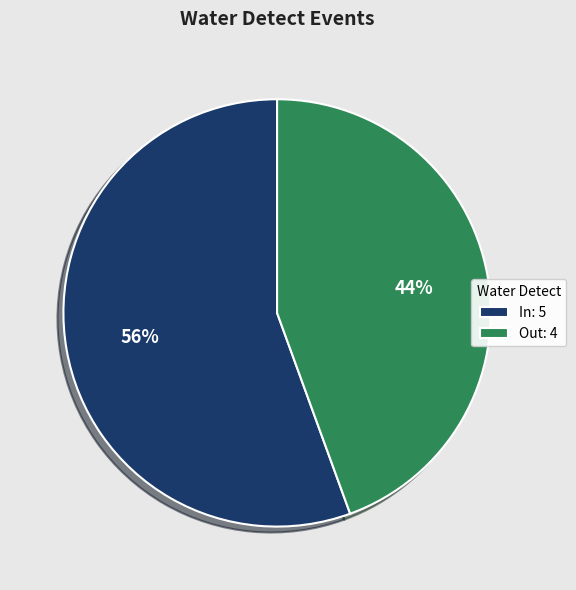

What is the smallest slice in the pie chart?

Out